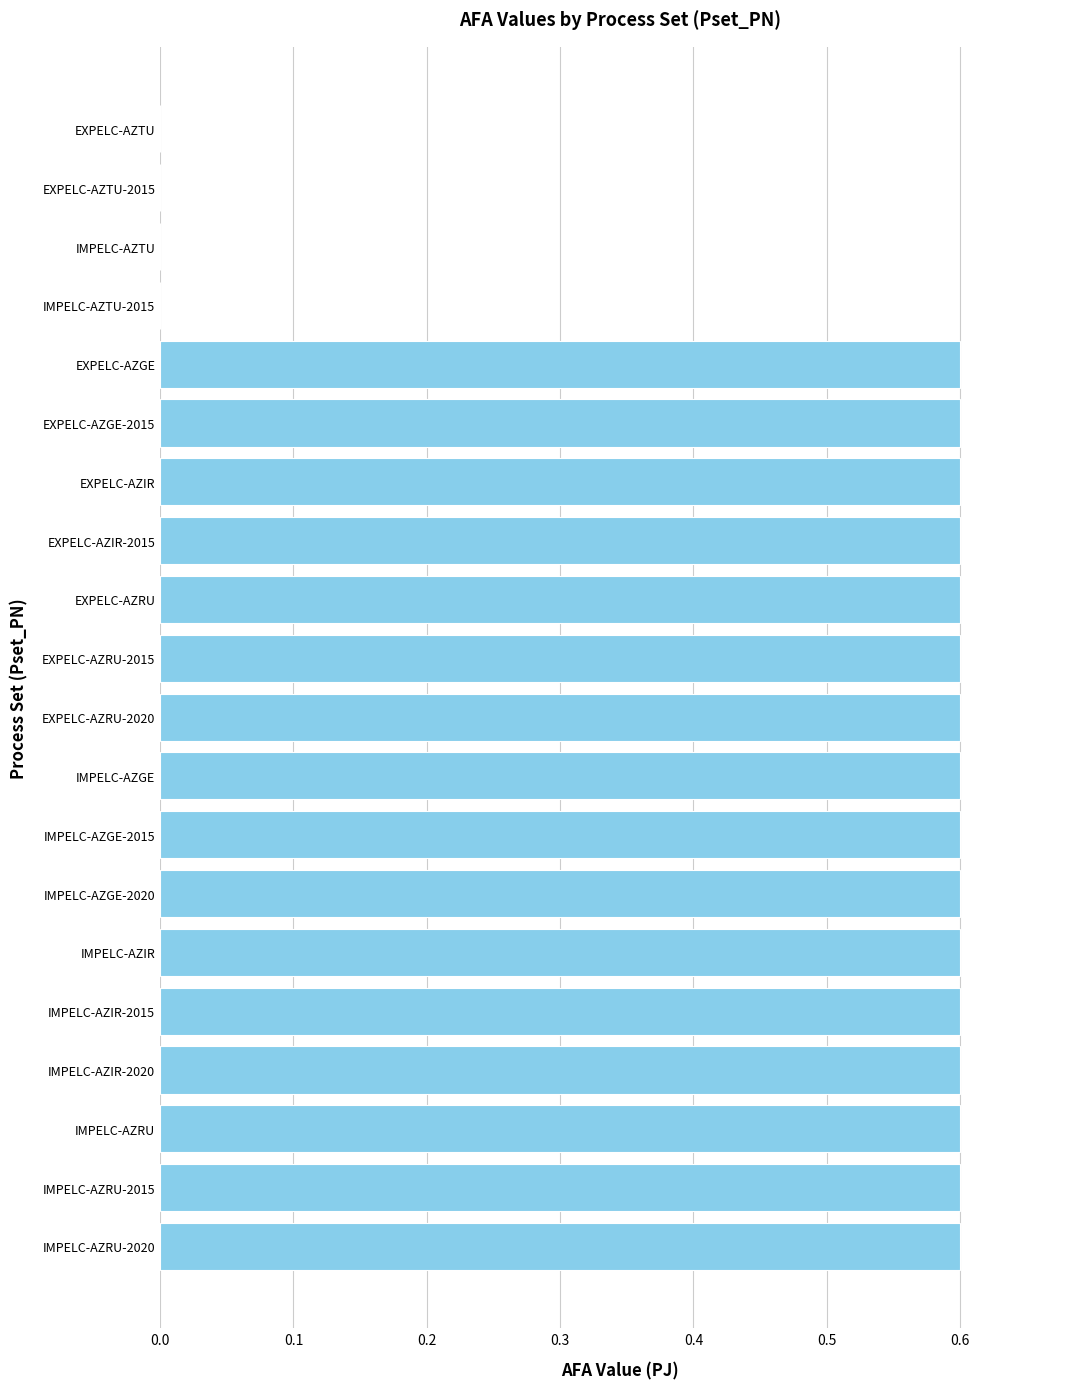

What is the greatest value displayed?

0.6